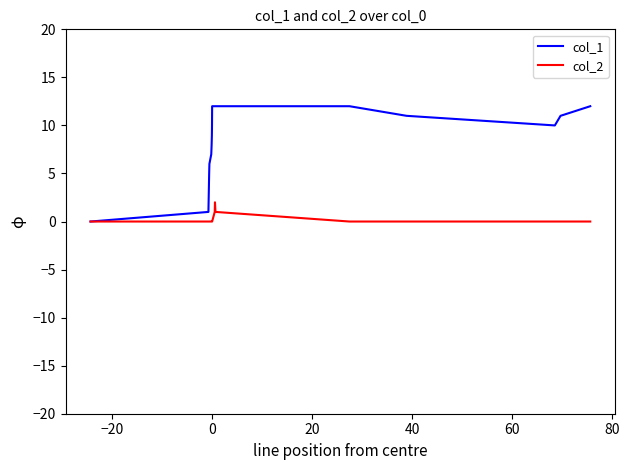

List the series in order of their overall mean, highest first.

col_1, col_2